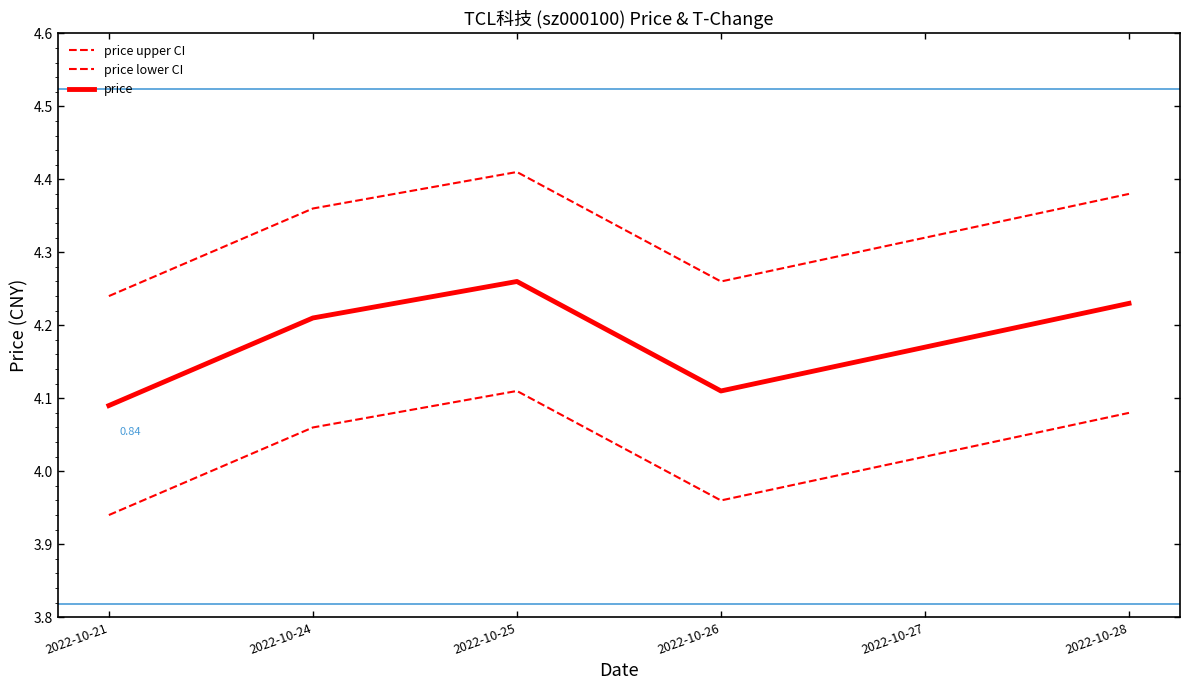

Is it true that price equals 4.1 at 2022-10-26?

True